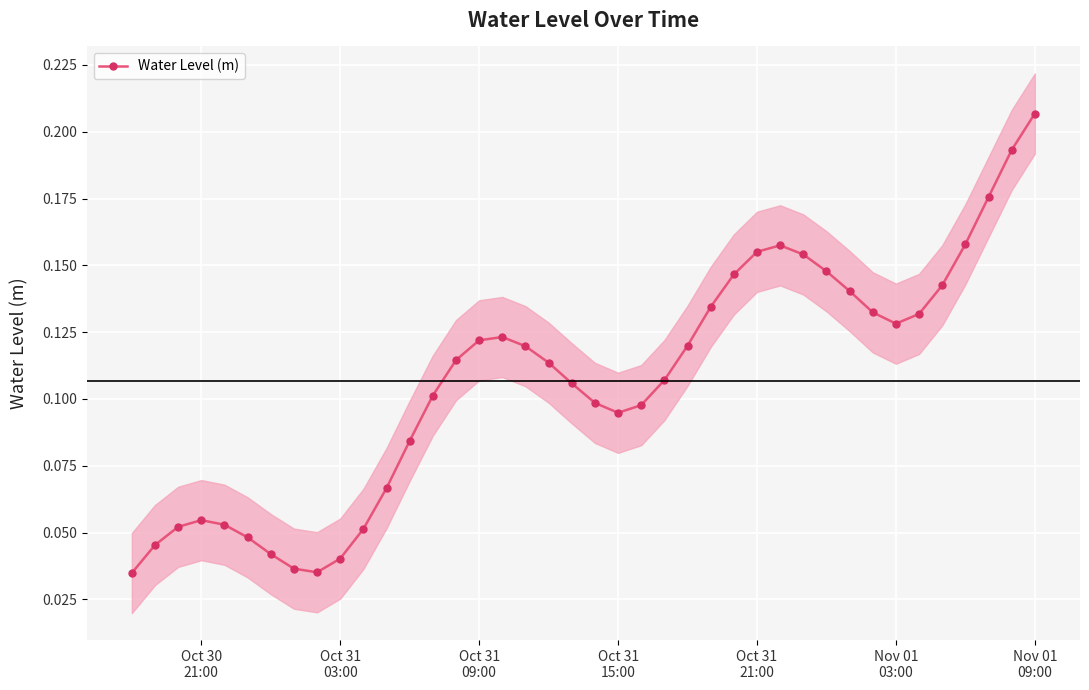

How many lines are shown in the chart?

1